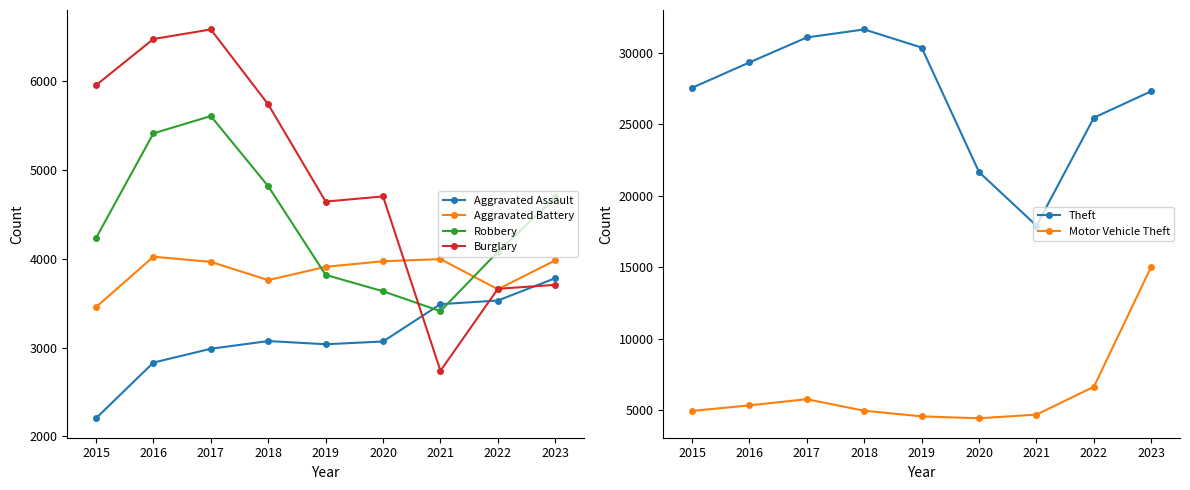

At which category does Robbery reach its first local peak?

2017